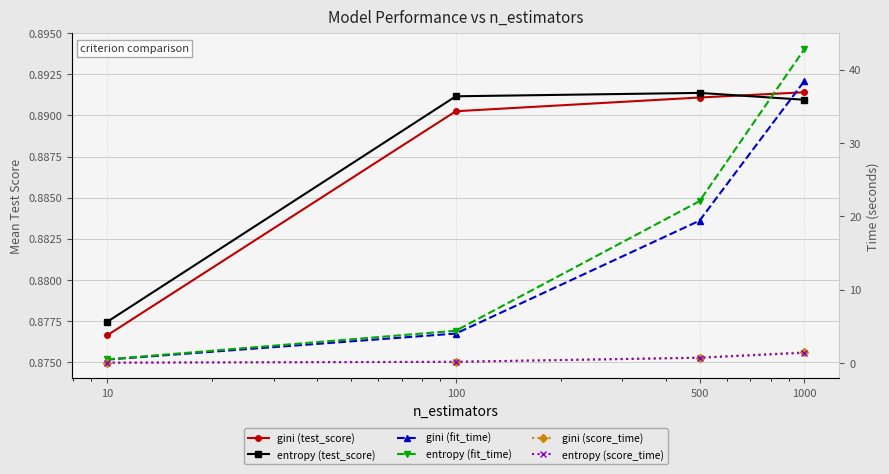

What is the spread (max minus min) of values at 100?

4.2